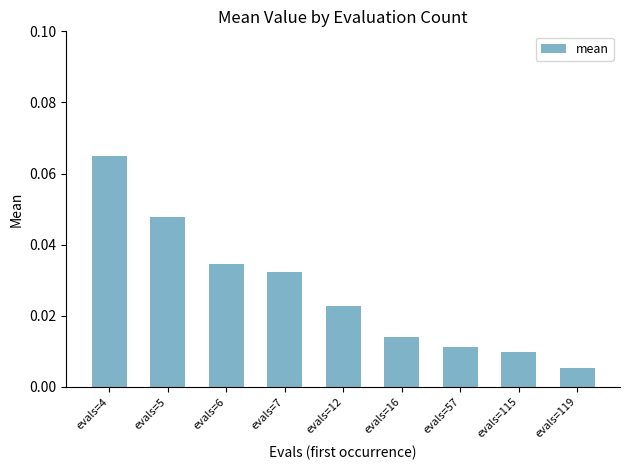

The chart shows a value of 0.0 at evals=4. True or false?

False